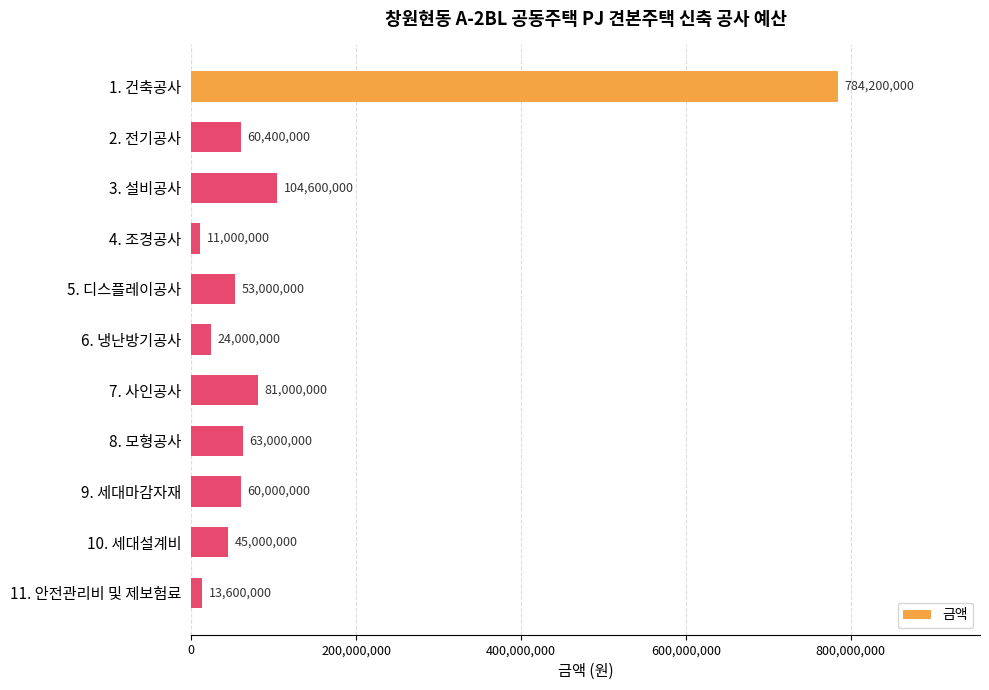

What is the difference between the values at 8. 모형공사 and 7. 사인공사?

18000000